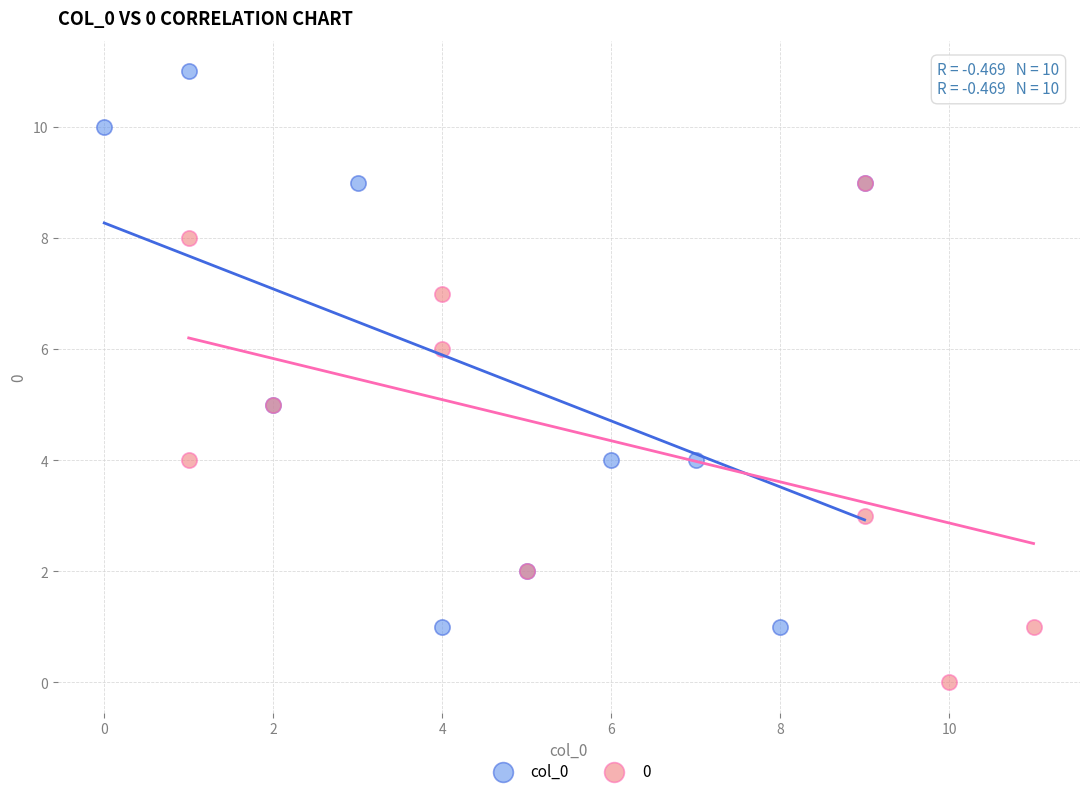

Which series contains the highest Y value?

col_0